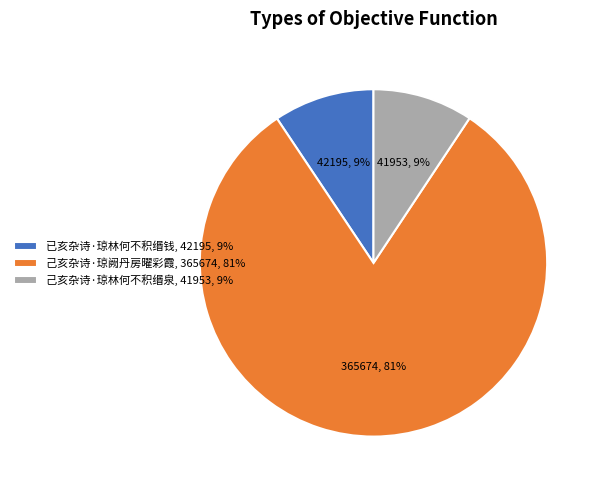

Approximately how many times larger is the value at 己亥杂诗·琼林何不积缗泉 compared to 己亥杂诗·琼阙丹房曜彩霞?

0.1